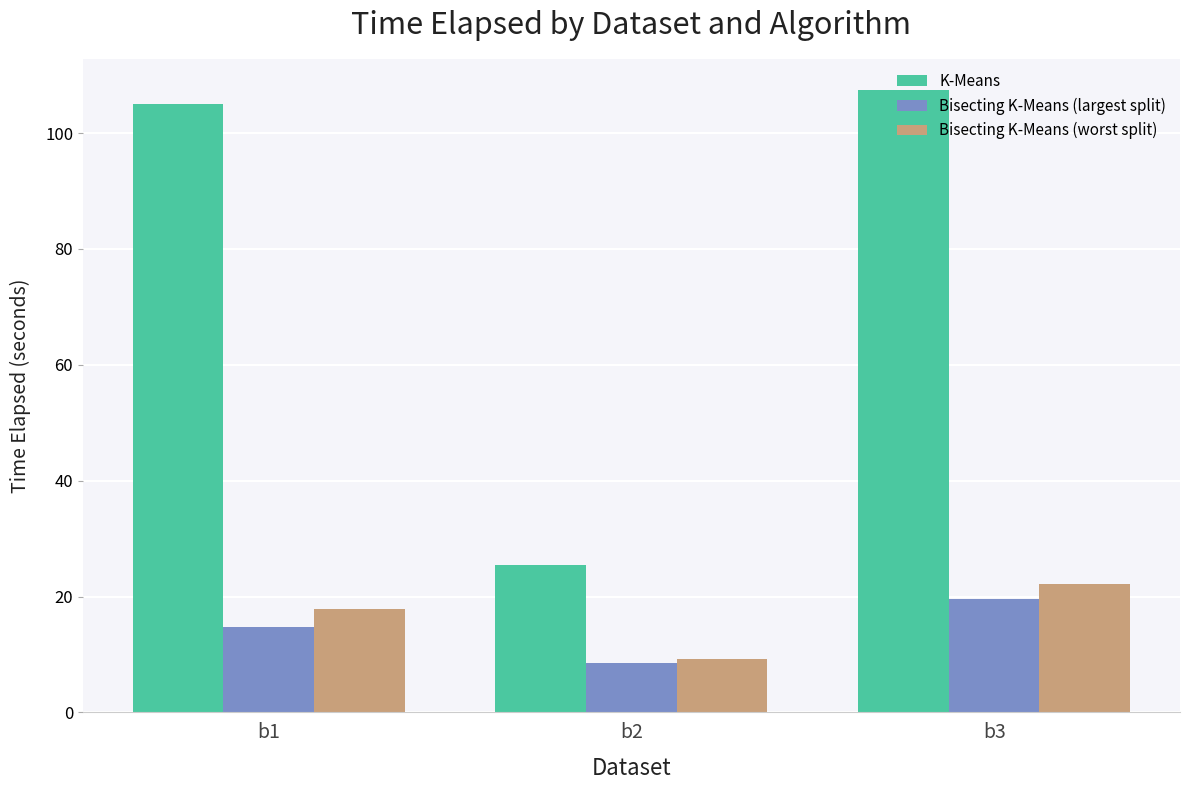

What is the total value across all series at b3?

149.2